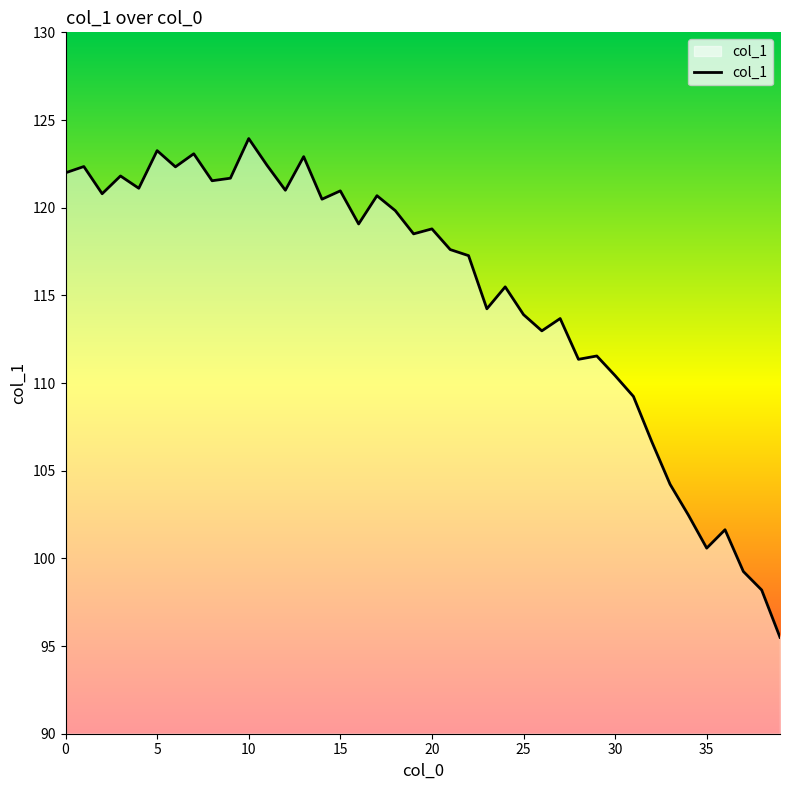

What is the minimum value shown in the chart?

95.5